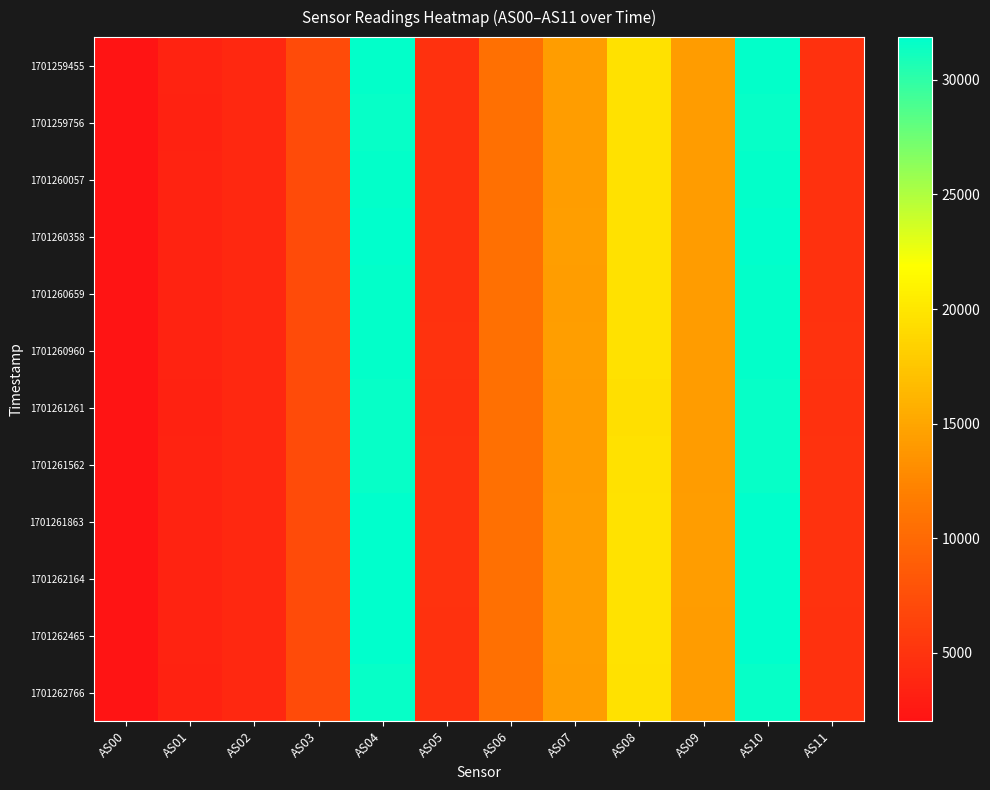

What is the difference between the highest and lowest values at AS00?

20